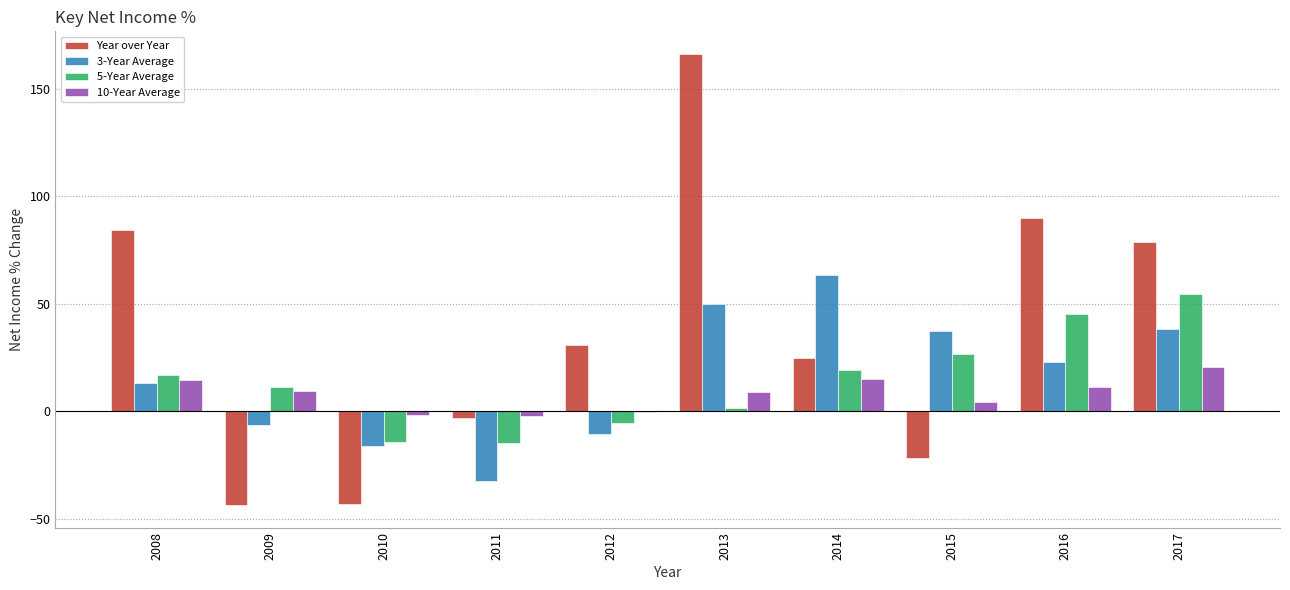

What is the approximate value of 3-Year Average at 2012?

-10.4